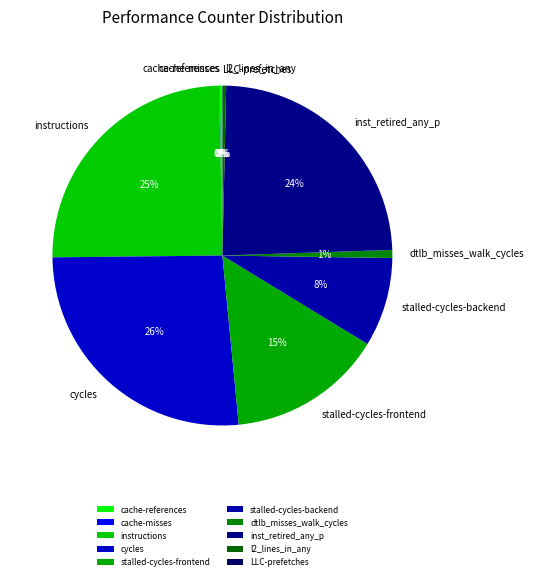

Approximately how many times larger is the value at stalled-cycles-frontend compared to instructions?

0.6